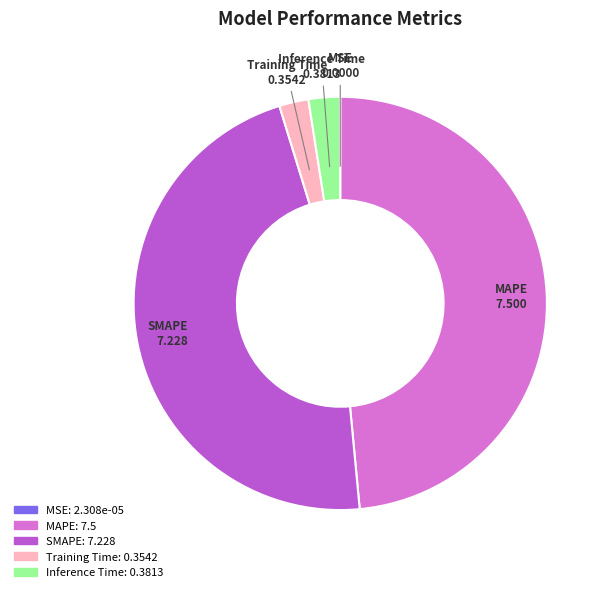

The SMAPE slice represents 34% of the pie. True or false?

False